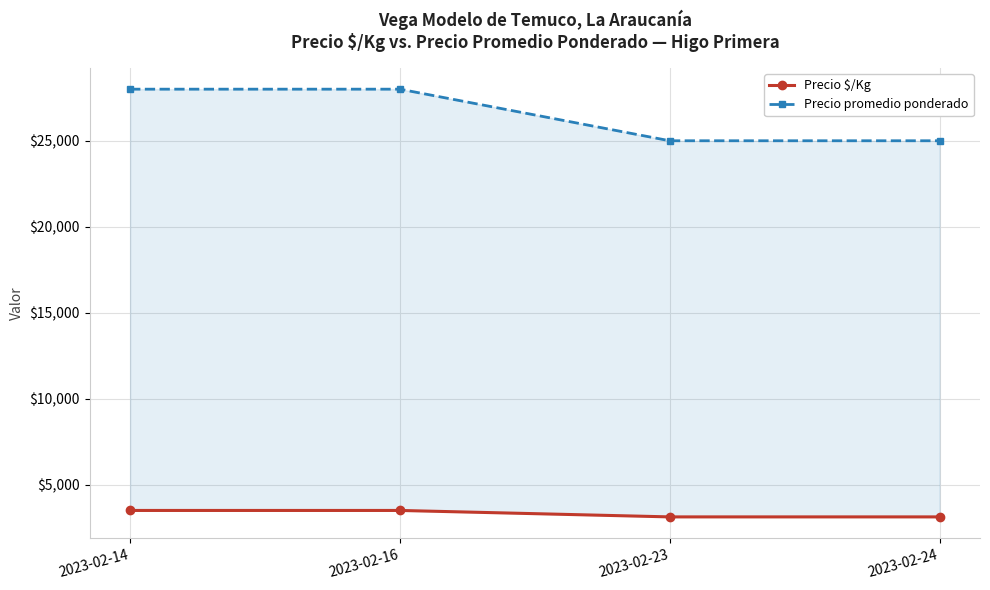

Is it true that Precio promedio ponderado equals 28000 at 2023-02-14?

True